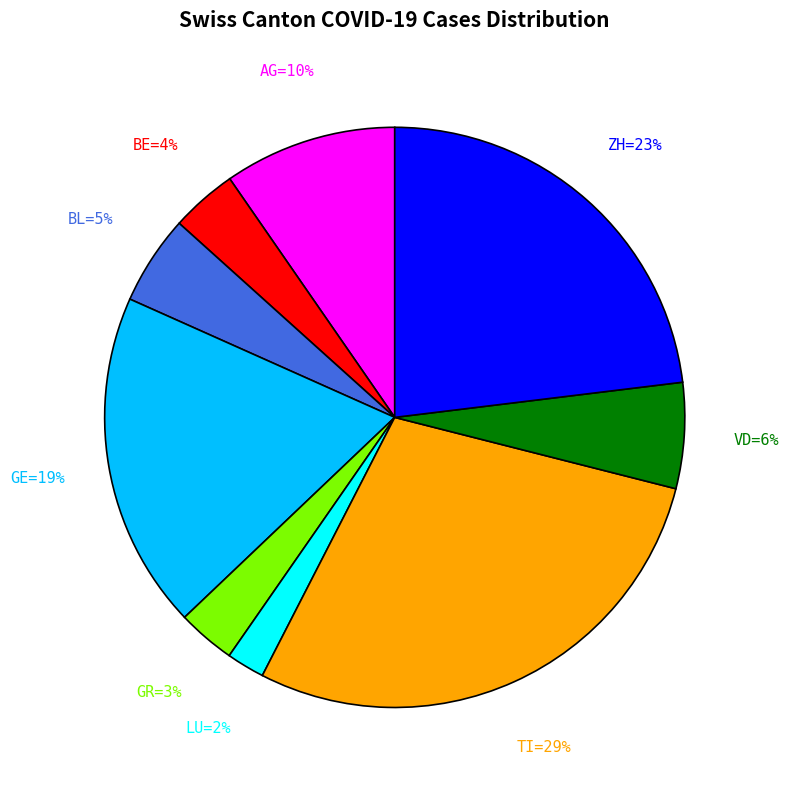

Is there any slice that represents more than half of the pie?

No